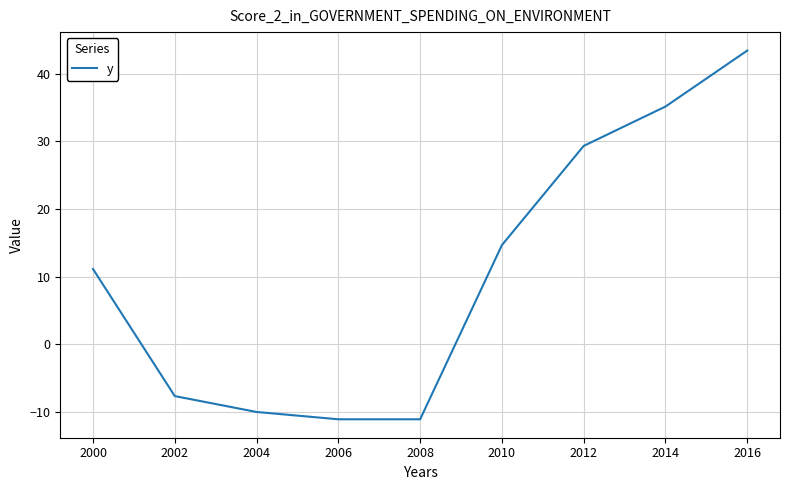

What is the change in value from 2012 to 2016?

+14.1